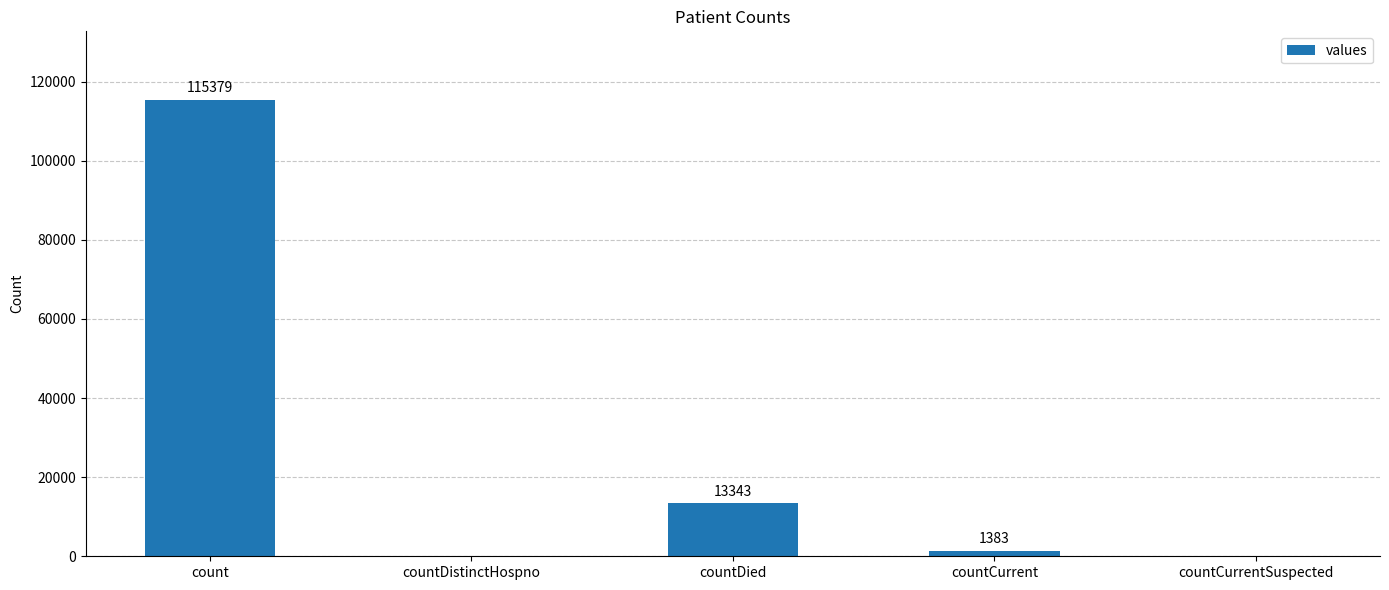

Which has a higher value, count or countCurrentSuspected?

count